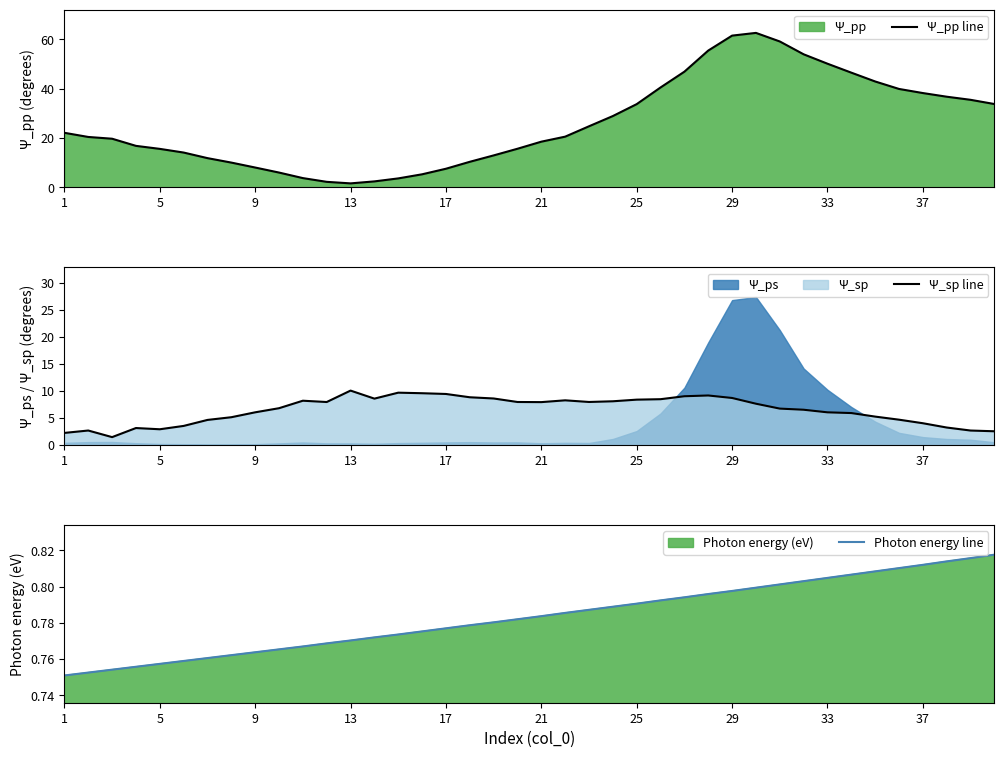

Reading left to right, extract all data points from this chart.

Ψ_pp line: 22.1	20.4	19.7	16.8	15.6	14.1	11.9	10.1	8.1	6.0	3.8	2.3	1.6	2.4	3.7	5.3	7.6	10.4	13.0	15.7	18.5	20.6	24.8	28.9	33.7	40.5	46.9	55.4	61.5	62.6	59.1	53.9	50.1	46.5	42.9	39.9	38.2	36.7	35.5	33.8
Ψ_sp line: 2.2	2.7	1.5	3.2	2.9	3.5	4.7	5.2	6.1	6.8	8.2	8.0	10.1	8.6	9.7	9.6	9.5	8.9	8.6	8.0	8.0	8.3	8.0	8.1	8.4	8.5	9.0	9.2	8.7	7.7	6.8	6.5	6.1	5.9	5.3	4.7	4.0	3.2	2.7	2.6
Photon energy line: 0.8	0.8	0.8	0.8	0.8	0.8	0.8	0.8	0.8	0.8	0.8	0.8	0.8	0.8	0.8	0.8	0.8	0.8	0.8	0.8	0.8	0.8	0.8	0.8	0.8	0.8	0.8	0.8	0.8	0.8	0.8	0.8	0.8	0.8	0.8	0.8	0.8	0.8	0.8	0.8